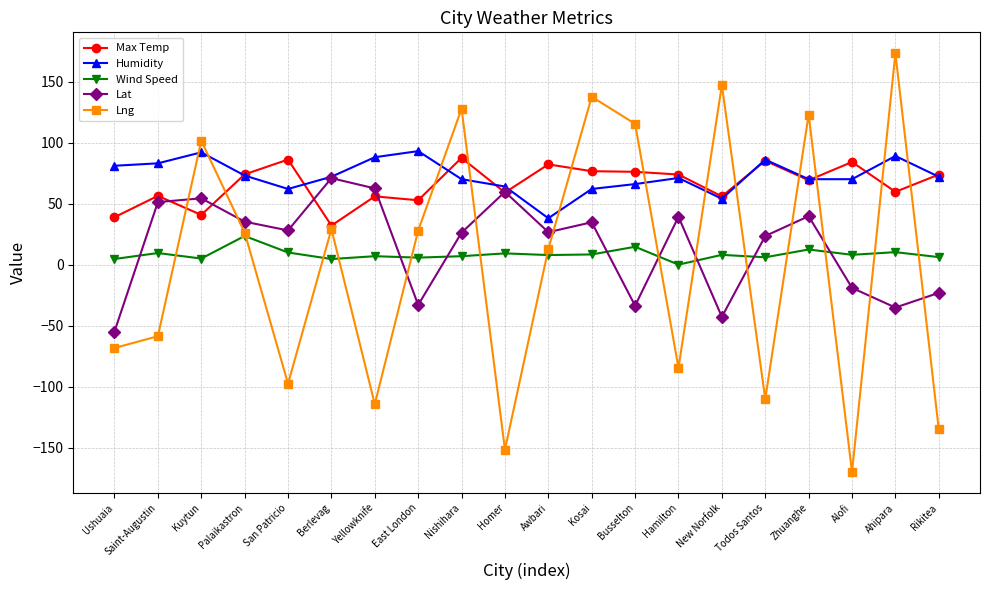

Which label corresponds to the largest value in the chart?

Ahipara